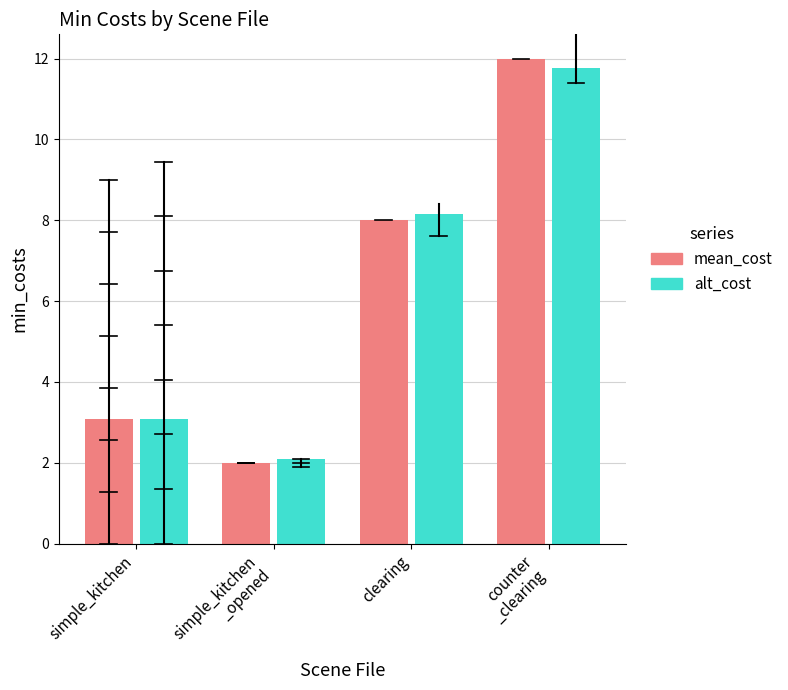

What is the value of the alt_cost bar at the 4th from the left?

11.8